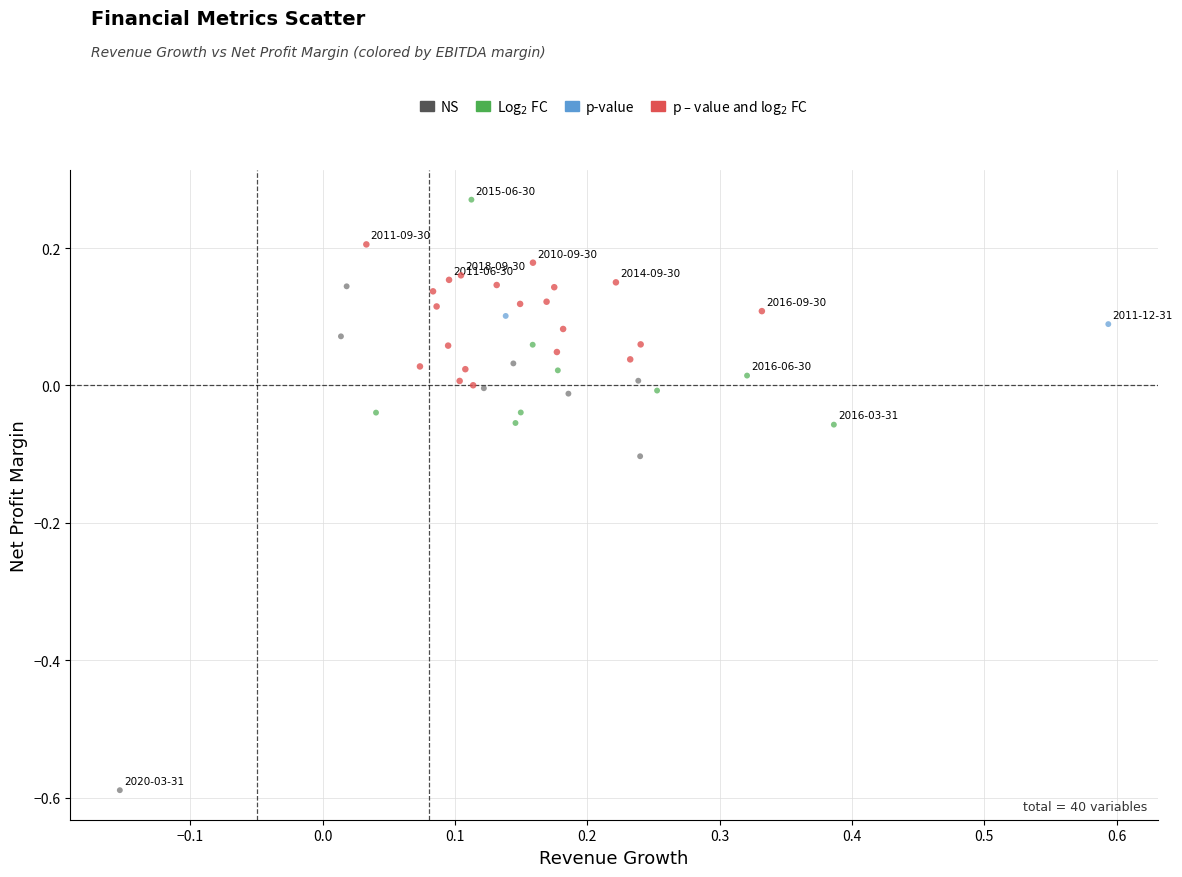

Which series has the widest spread of Y values?

NS